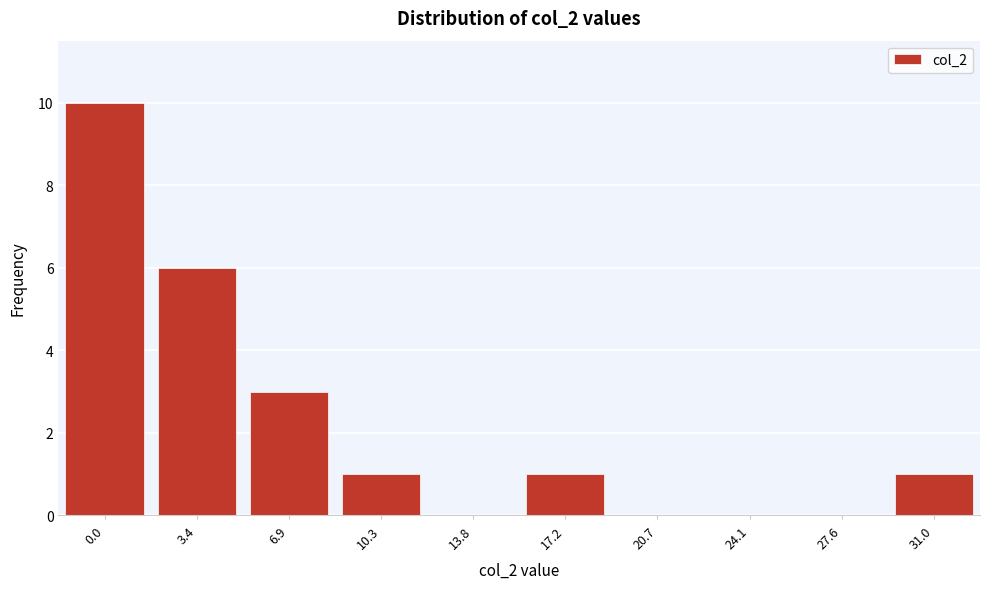

Reading right to left, extract all data points from this chart.

31.0=1	27.6=0	24.1=0	20.7=0	17.2=1	13.8=0	10.3=1	6.9=3	3.4=6	0.0=10